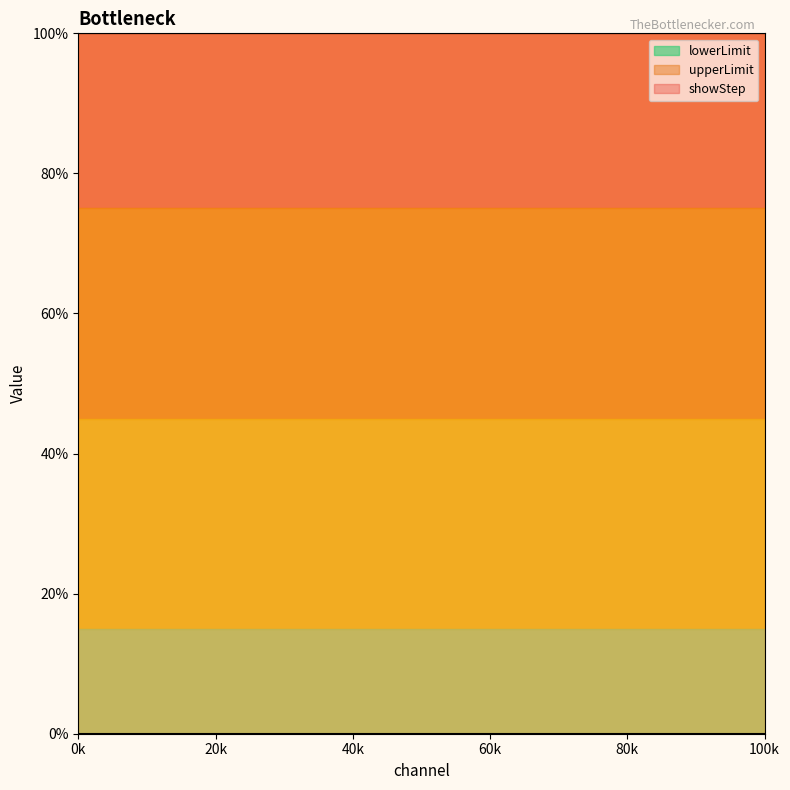

What is the spread (max minus min) of values at 0?

1